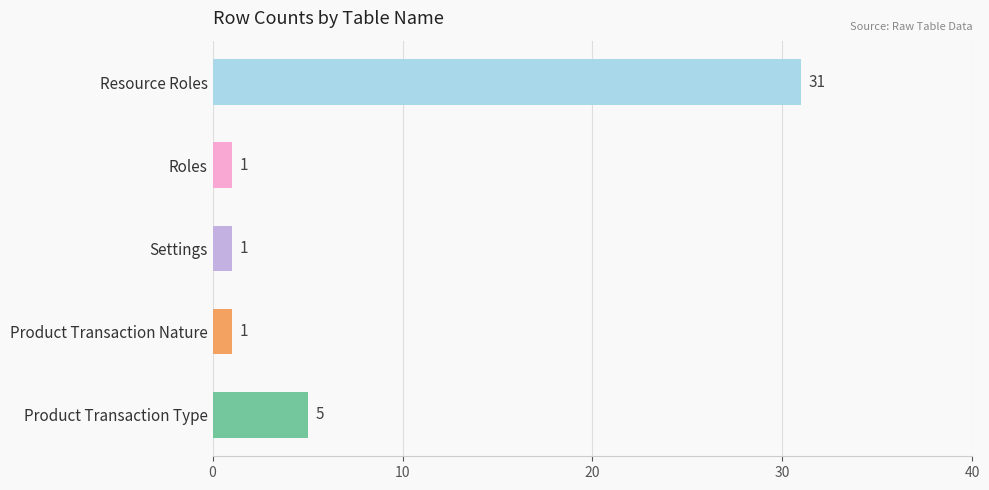

At which category does the chart reach its peak across all series?

Resource Roles